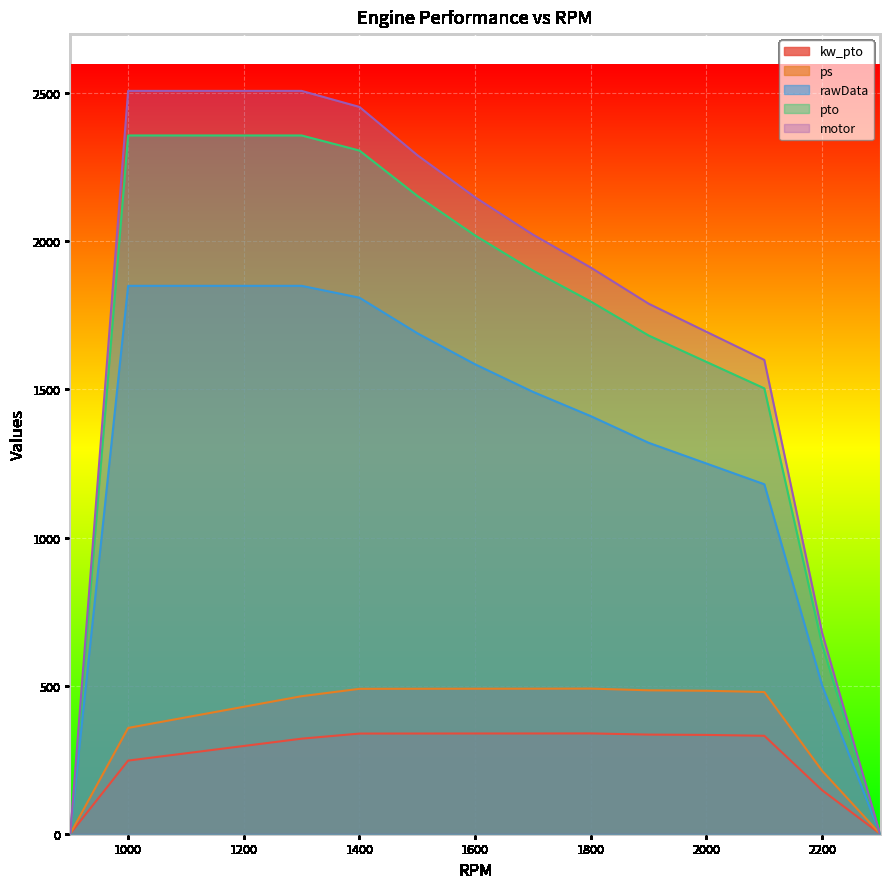

True or false: ps and motor cross at least once.

False